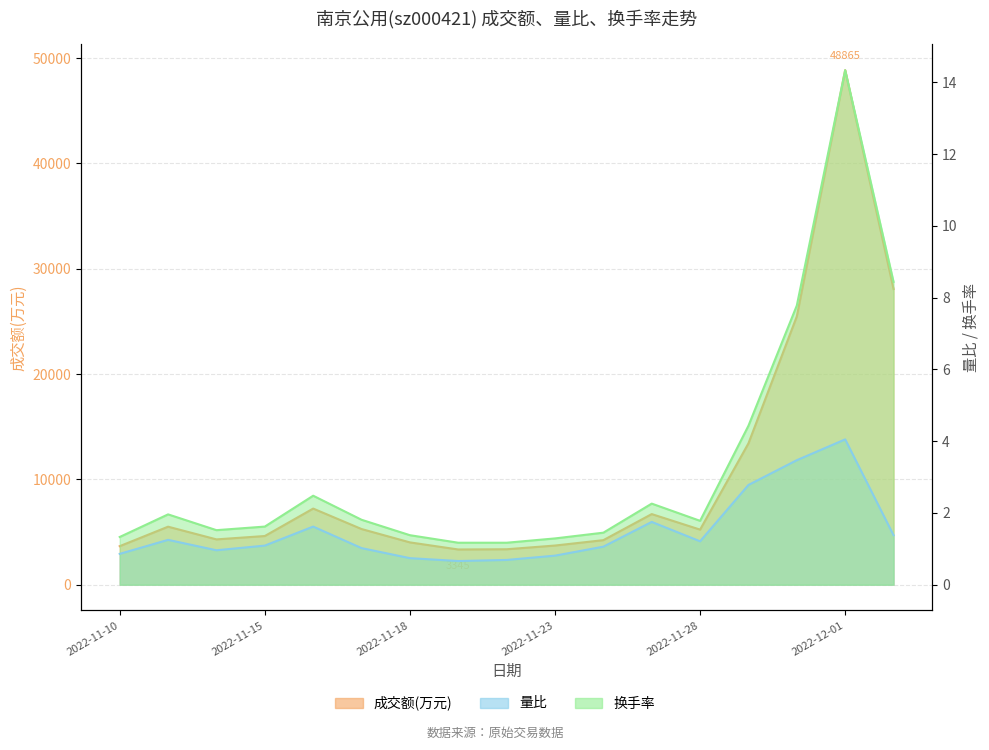

Does the chart have visible grid lines?

Yes